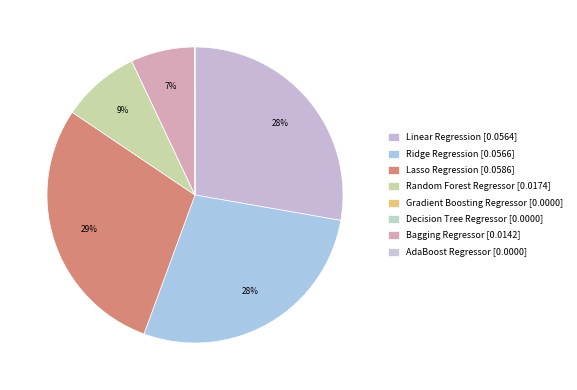

What is the smallest slice in the pie chart?

Decision Tree Regressor